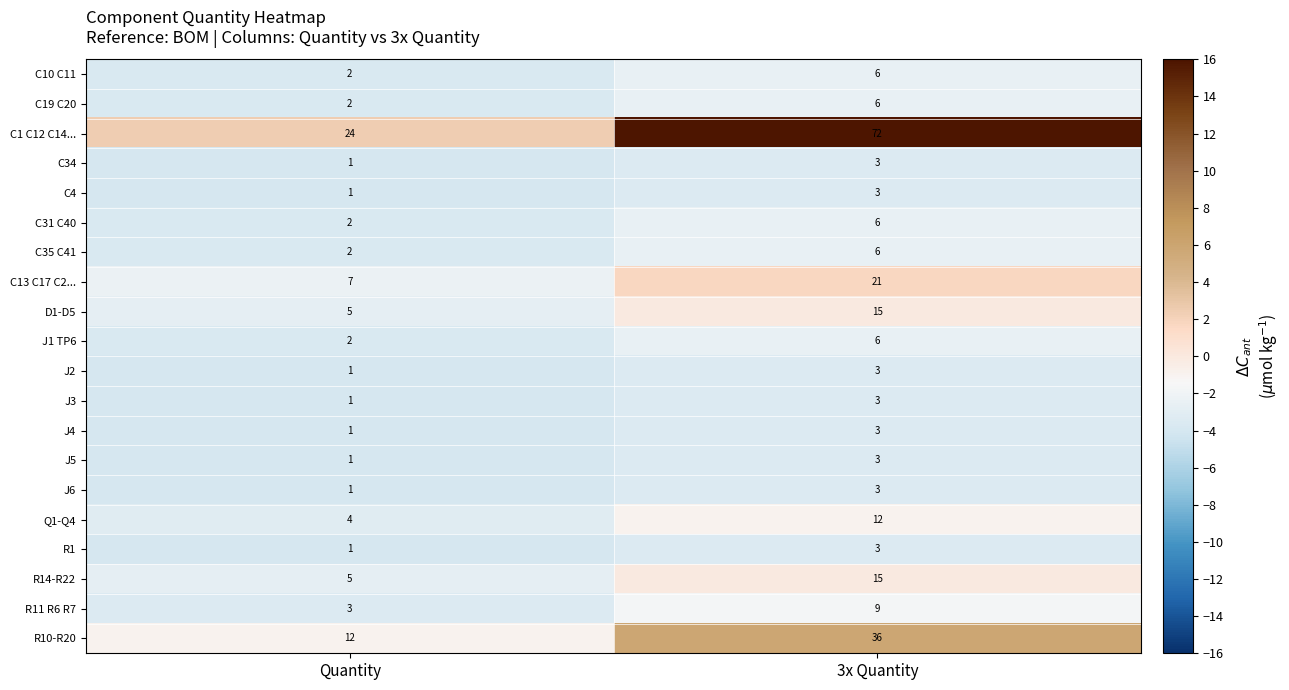

What is the sum of all R11 R6 R7 values?

12